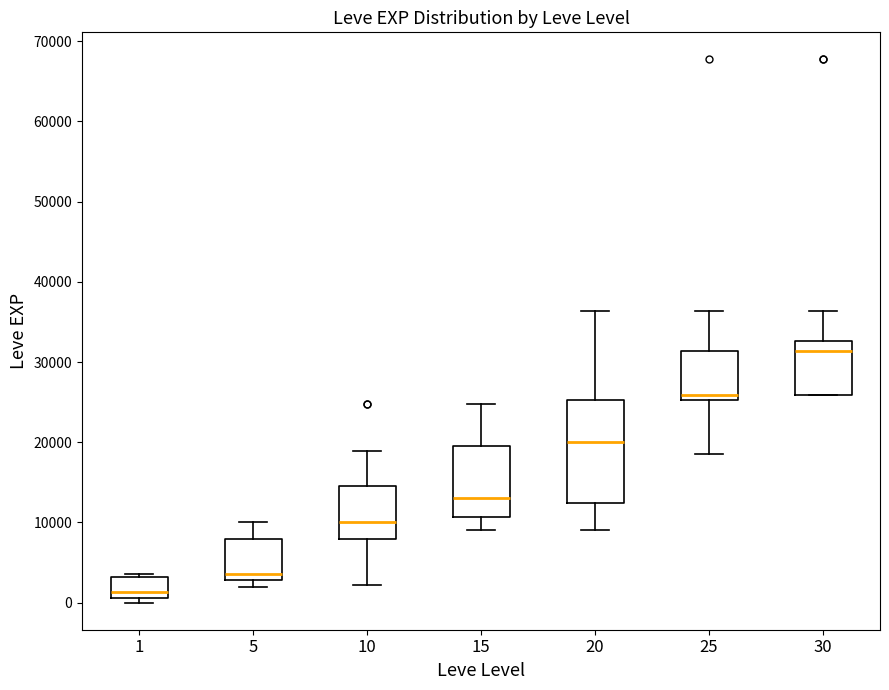

Reading left to right, read every box against the y-axis: the position of its median line, the range the box covers, and the ends of its whiskers. The values are not printed on the chart, so give them approximately, as read against the axis.

1: median 1000 (just above the box's lower edge), box 1000 to 3000, whiskers 0 to 4000
5: median 4000, box 3000 to 8000, whiskers 2000 to 10000
10: median 10000, box 8000 to 15000, whiskers 2000 to 19000
15: median 13000, box 11000 to 20000, whiskers 9000 to 25000
20: median 20000, box 12000 to 25000, whiskers 9000 to 36000
25: median 26000, box 25000 to 31000, whiskers 18000 to 36000
30: median 31000, box 26000 to 33000, whiskers 26000 to 36000